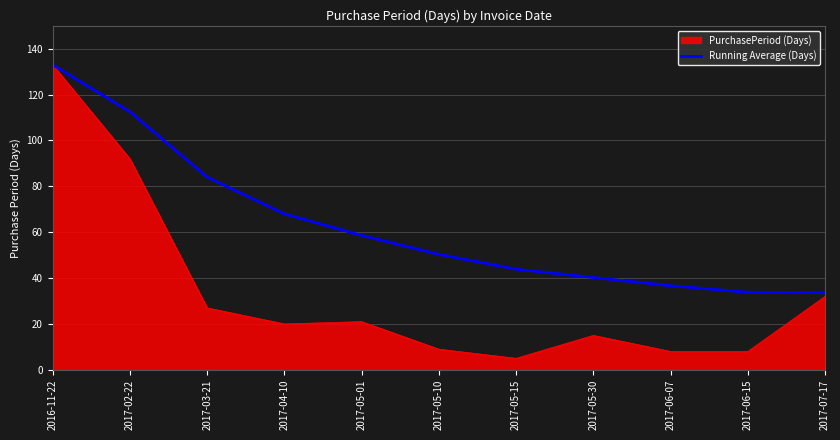

Which series has the widest spread of values?

PurchasePeriod (Days)